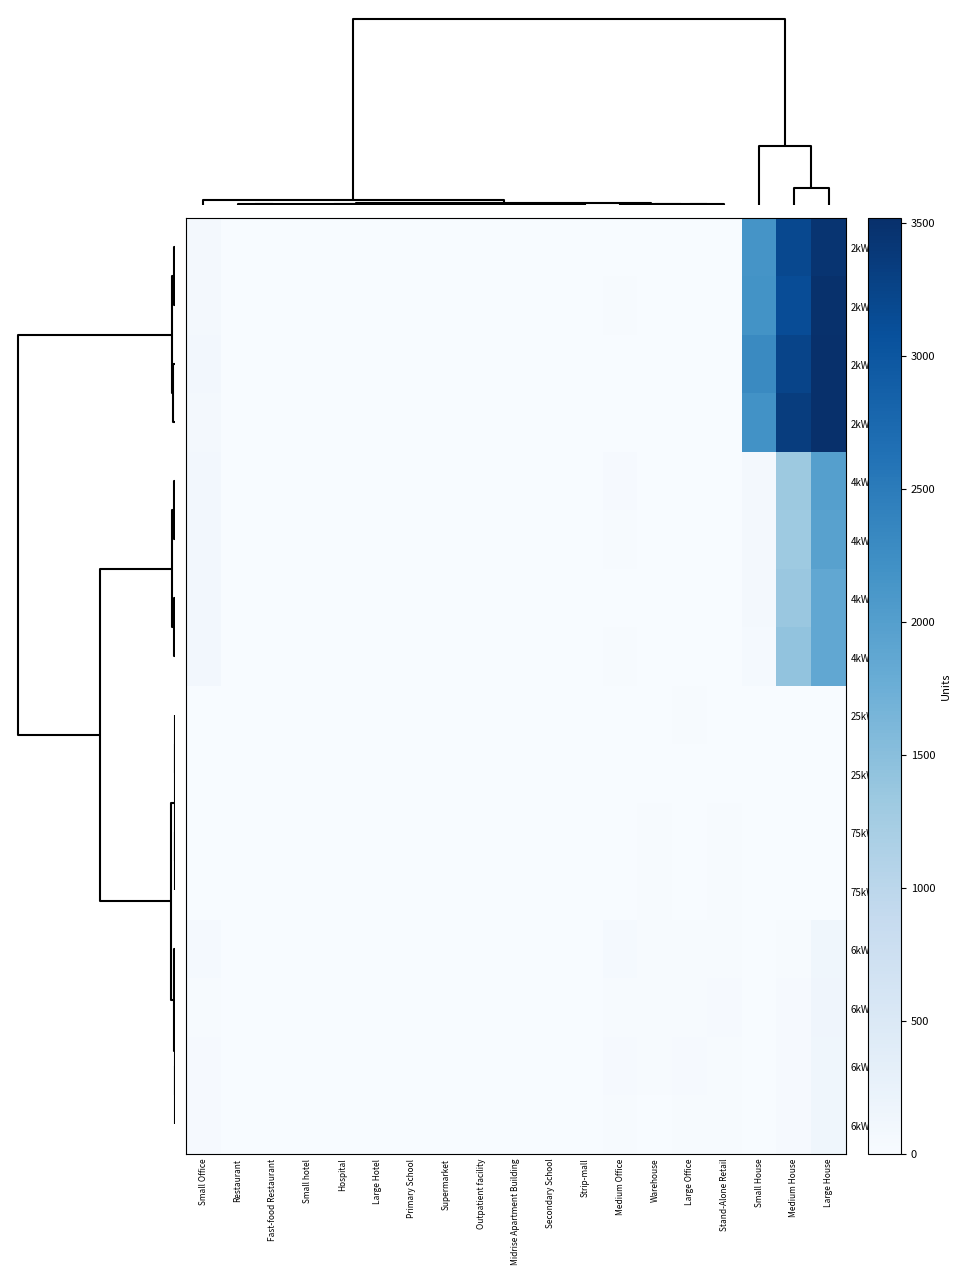

List the series in order of their peak value, lowest first.

25kW_SW, 25kW_S, 75kW_SW, 75kW_S, 6kW_W, 6kW_S, 6kW_SE, 6kW_SW, 4kW_S, 4kW_W, 4kW_SW, 4kW_SE, 2kW_S, 2kW_SE, 2kW_W, 2kW_SW